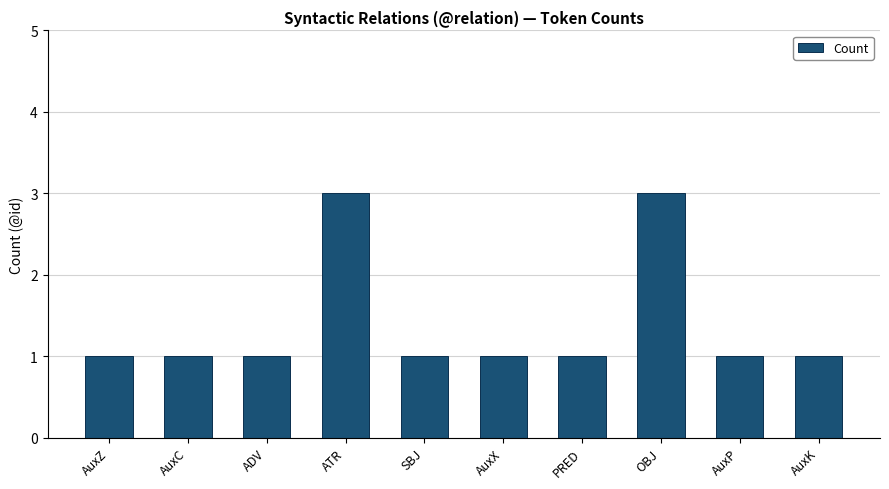

True or false: the data shows 4 at ATR.

False